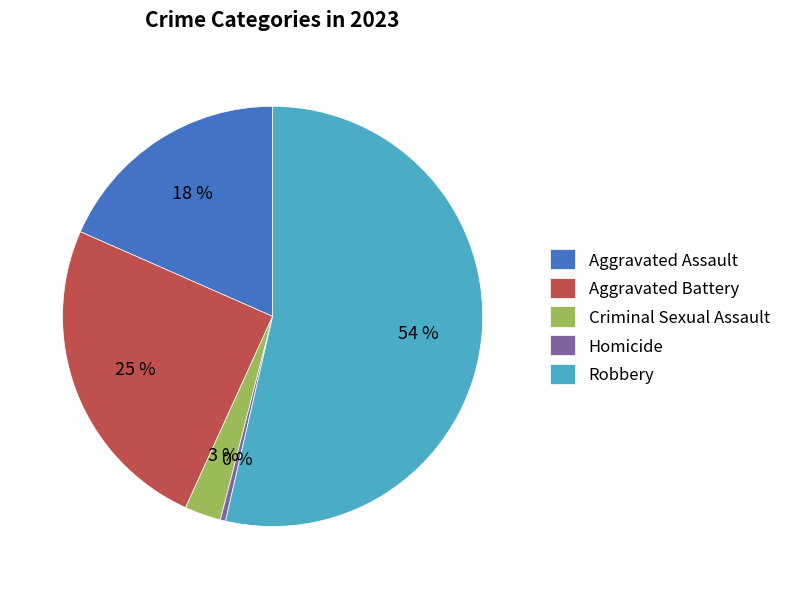

Does Robbery account for over 50% of the chart?

Yes